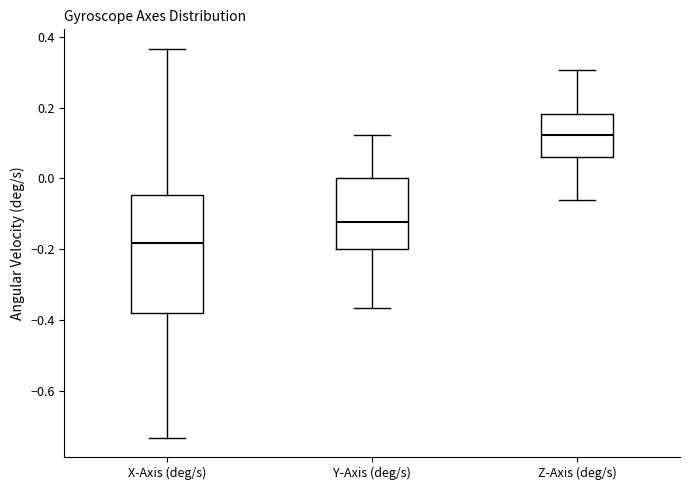

Reading left to right, transcribe this box plot: for each box, give where its median line is, the range the box spans, and where its two whiskers end, as read against the y-axis. The values are not printed on the chart, so give them approximately, as read against the axis.

X-Axis (deg/s): median -0.18, box -0.38 to -0.04, whiskers -0.74 to 0.36
Y-Axis (deg/s): median -0.12, box -0.20 to 0.00, whiskers -0.36 to 0.12
Z-Axis (deg/s): median 0.12, box 0.06 to 0.18, whiskers -0.06 to 0.30